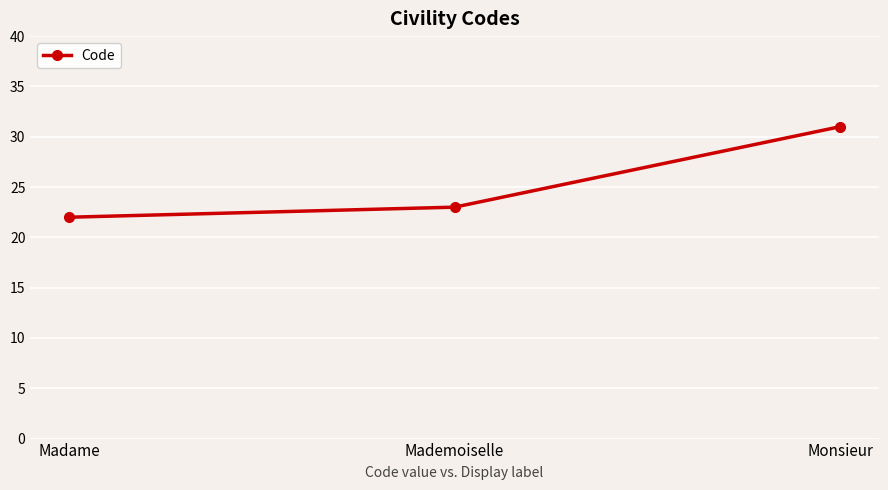

Reading right to left, extract all data points from this chart.

31	23	22